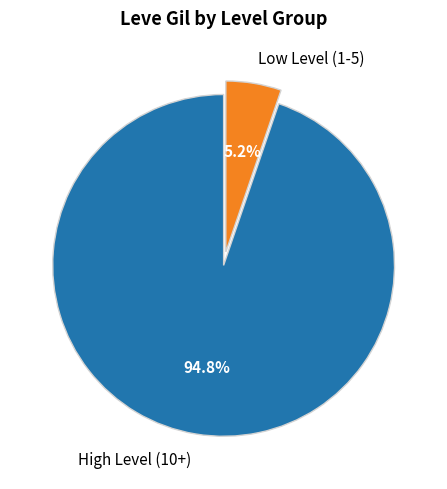

Combined, do High Level (10+) and Low Level (1-5) account for over 50%?

Yes